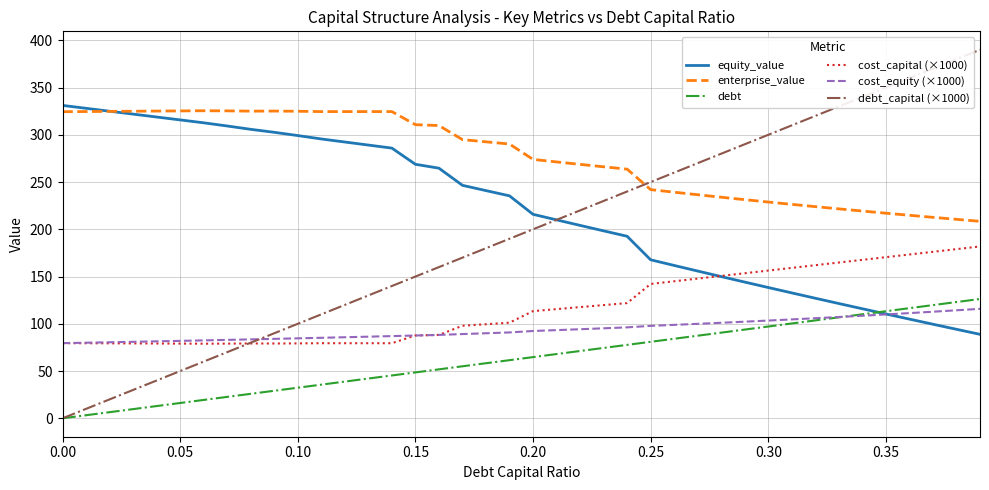

What is the minimum value for equity_value?

88.9